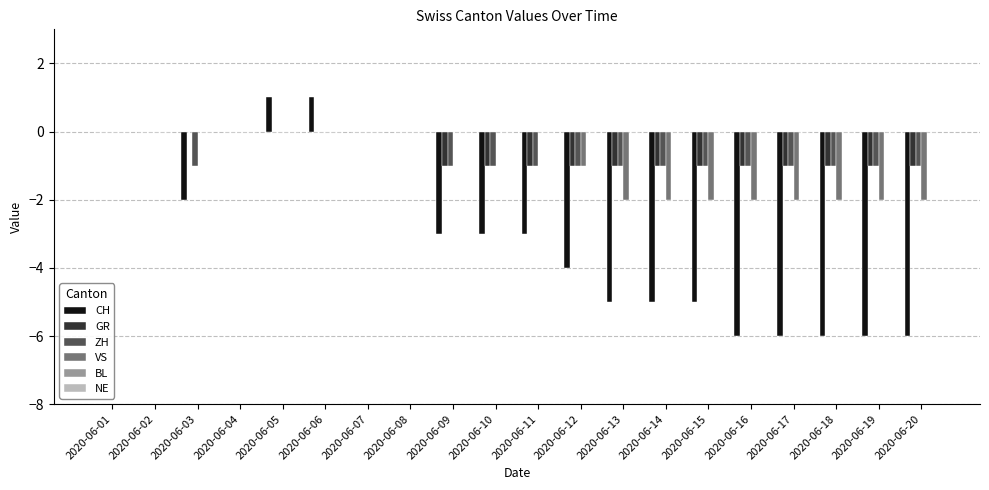

Count the number of data series in this chart.

4